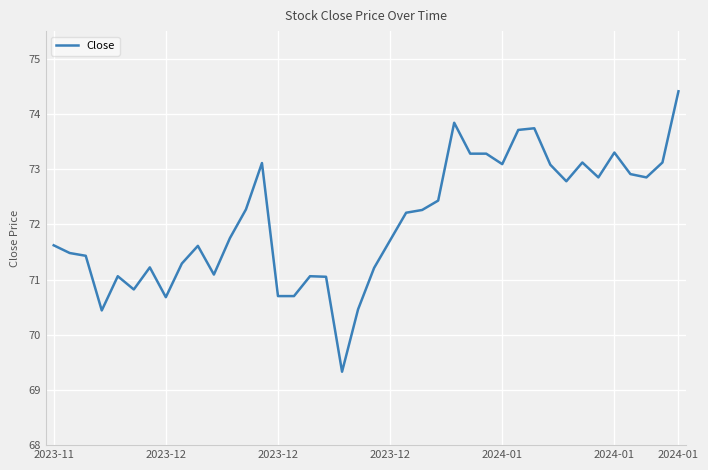

What is the maximum value shown in the chart?

74.4